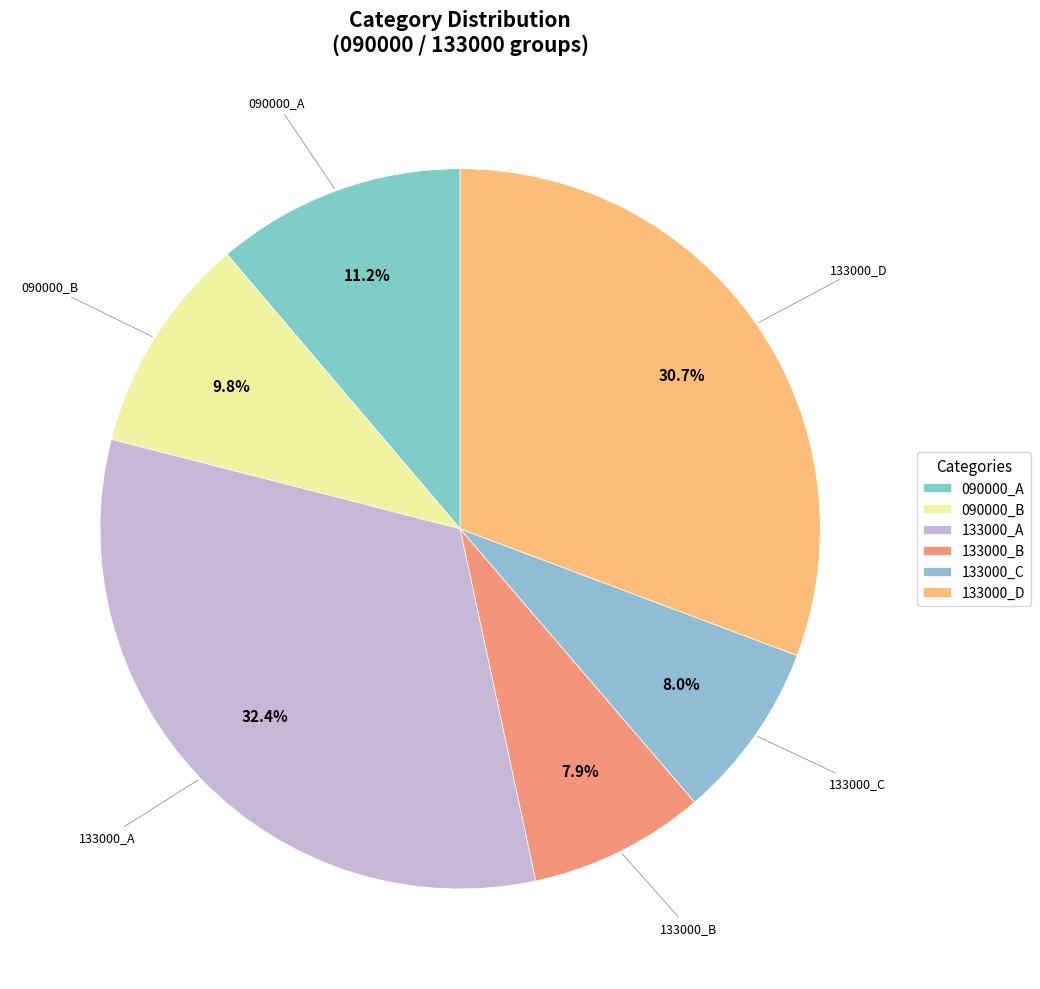

Does 133000_D account for over 50% of the chart?

No